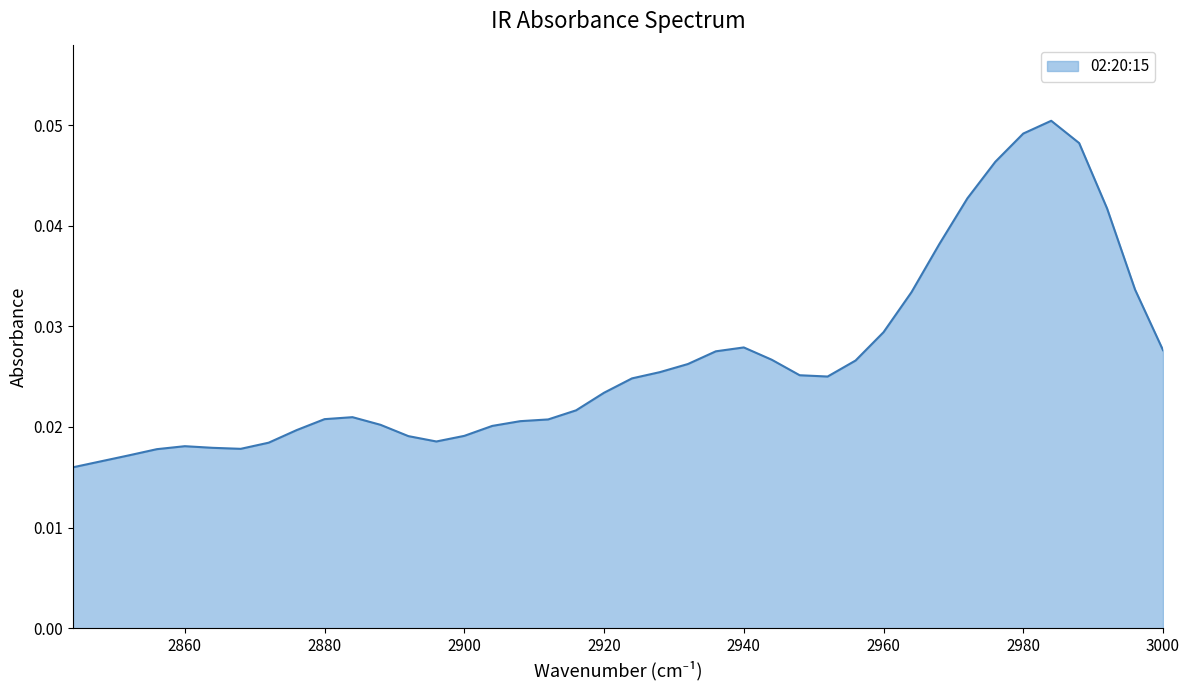

List the labels in order of value, largest first.

2984, 2980, 2988, 2976, 2972, 2992, 2968, 2996, 2964, 2960, 2940, 3000, 2936, 2944, 2956, 2932, 2928, 2948, 2952, 2924, 2920, 2916, 2884, 2880, 2912, 2908, 2888, 2904, 2876, 2900, 2892, 2896, 2872, 2860, 2864, 2868, 2856, 2852, 2848, 2844